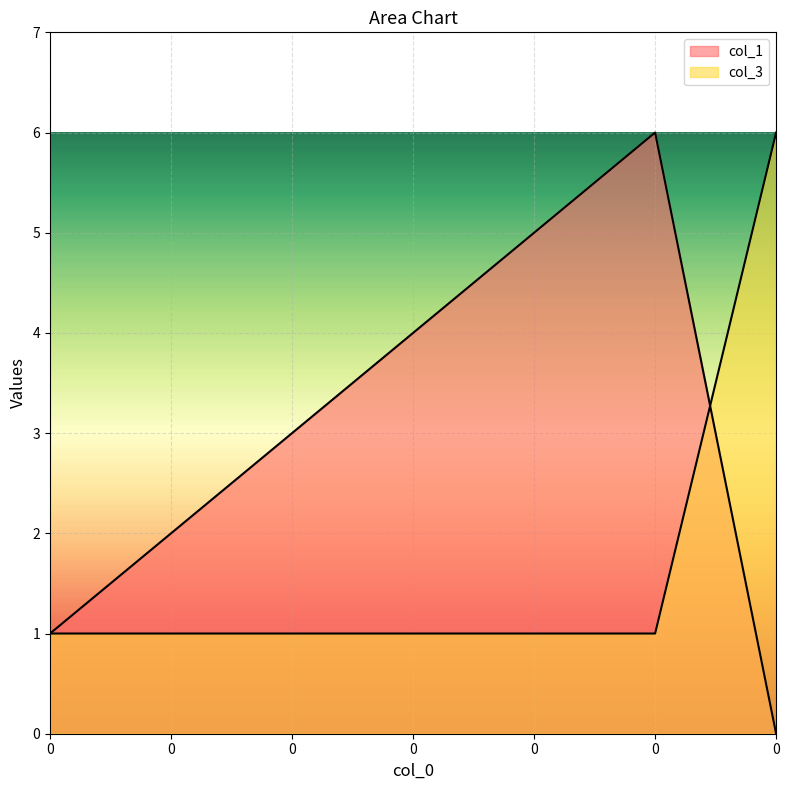

True or false: col_3 has more than 2 interior local peaks.

False